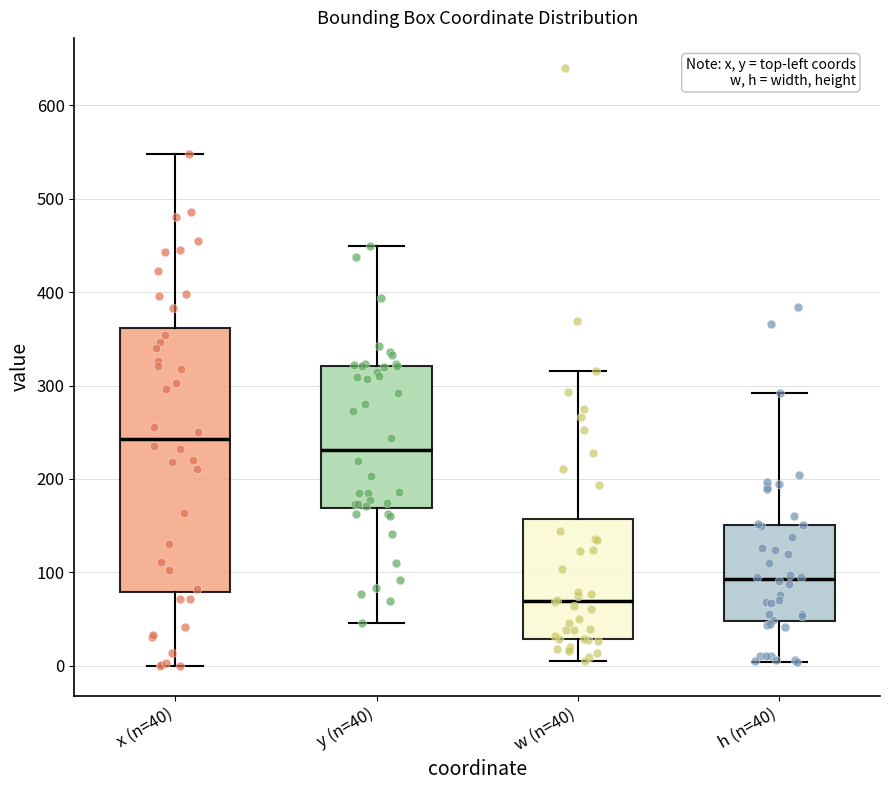

Which box's median line is the lowest?

w (n=40)